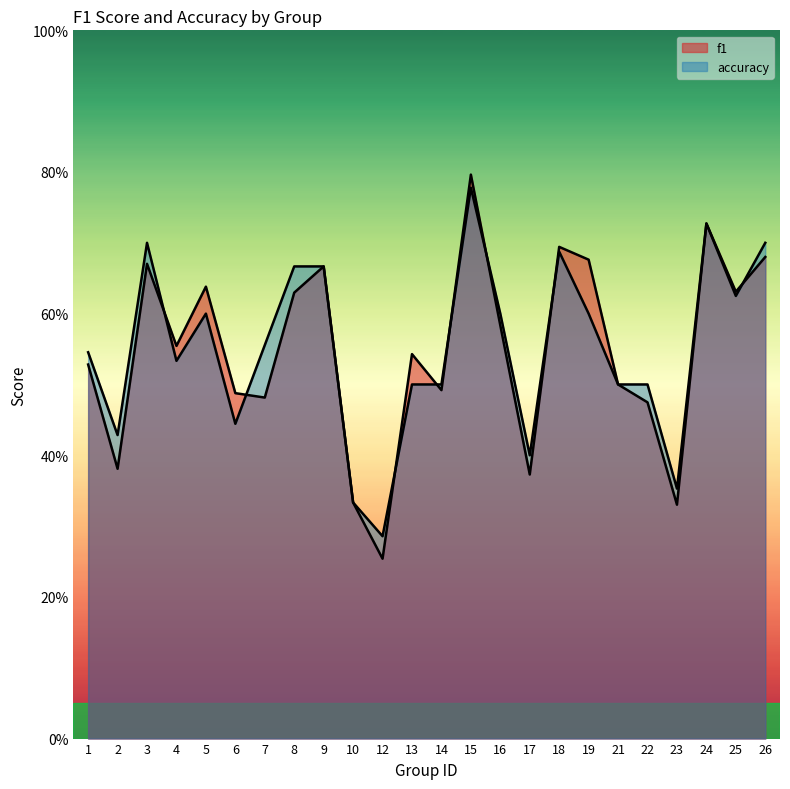

How many categories are shown in the chart?

24